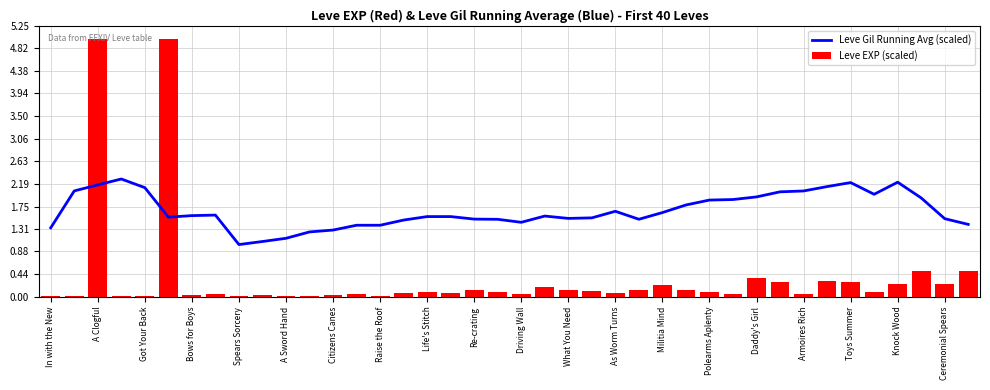

What is the maximum value for Leve Gil Running Avg (scaled)?

2.3